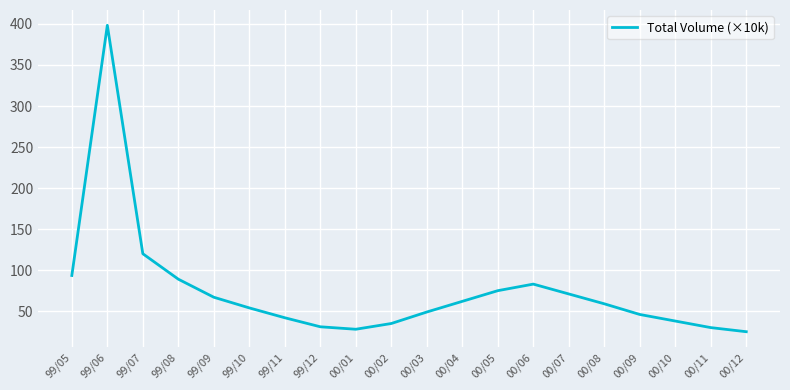

What is the average value?

74.8